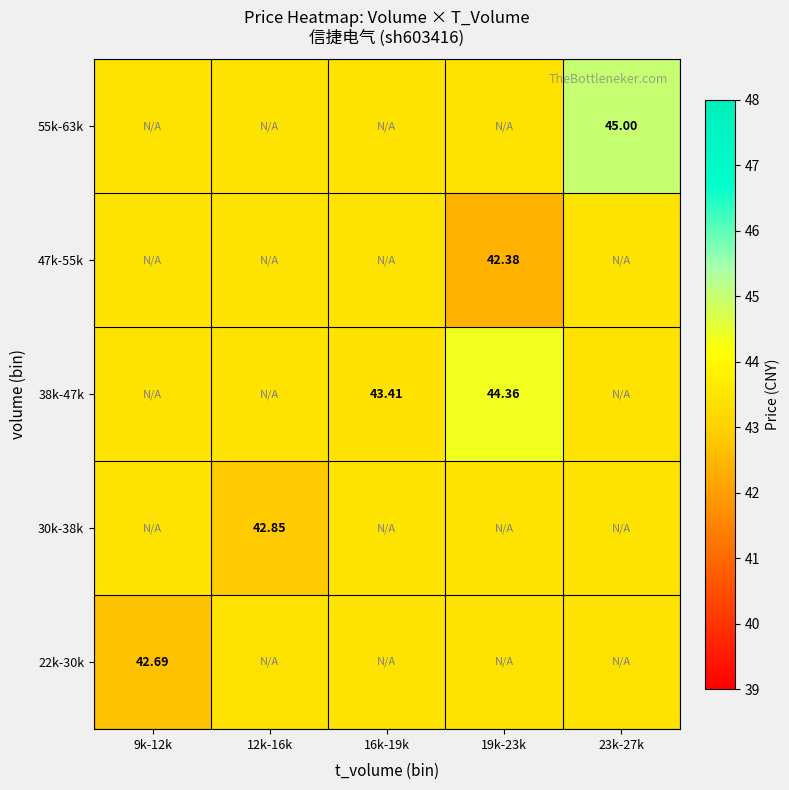

At which category is the sum across all series the highest?

23k-27k